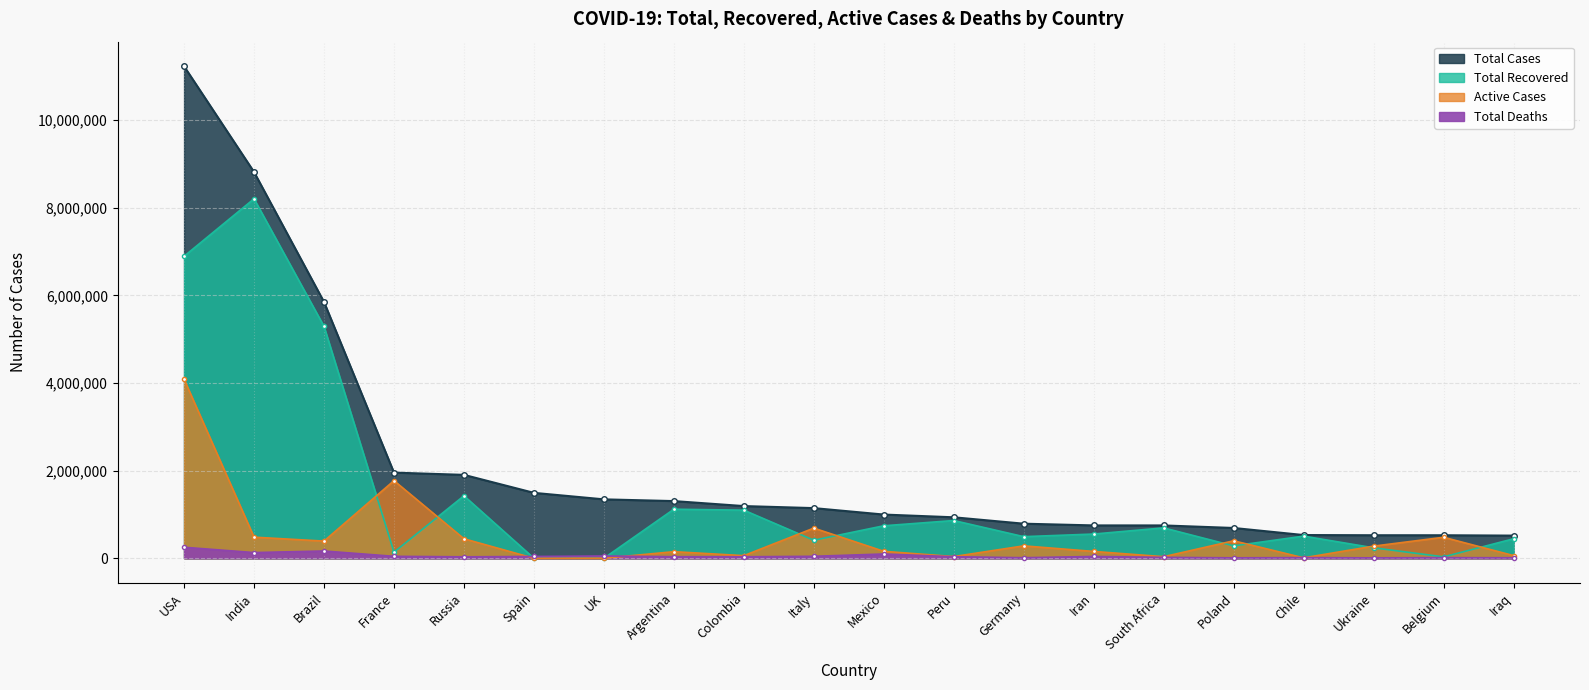

In Active Cases, how many points are lower than both neighbors (excluding endpoints)?

5